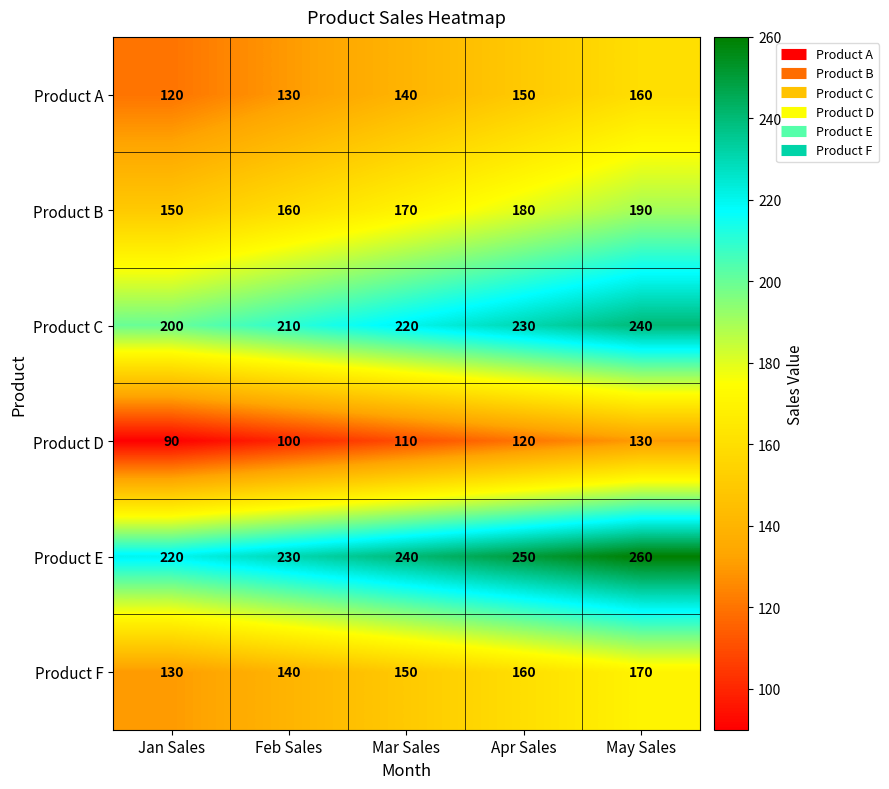

What is the total value across all series at Apr Sales?

1090